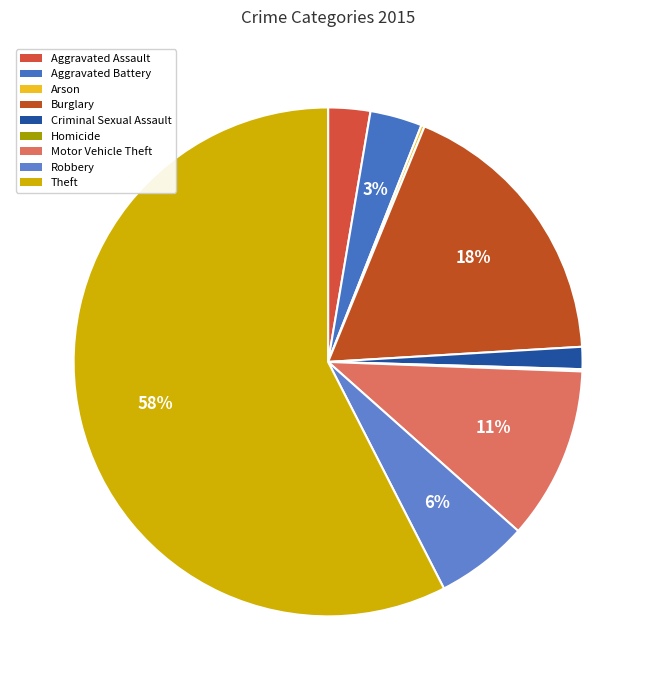

Is Robbery the majority of the pie?

No